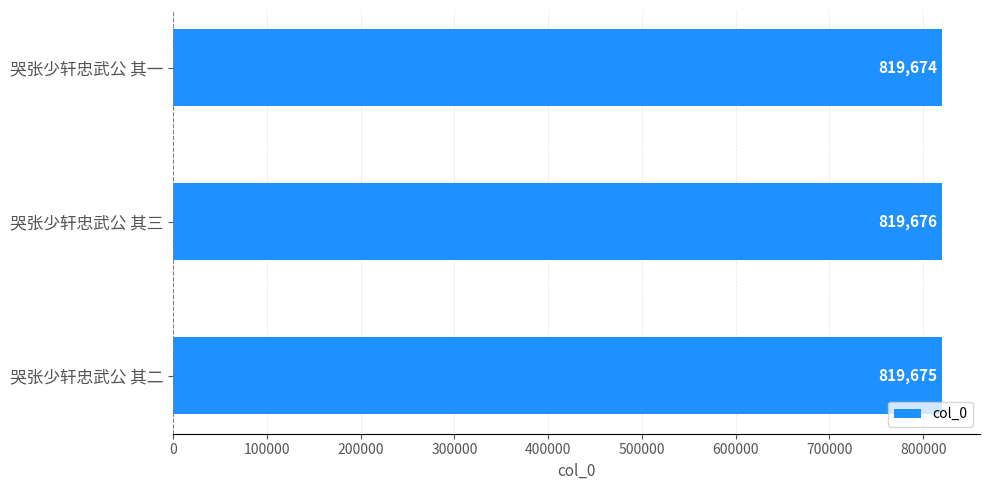

The chart shows a value of 1399714 at 哭张少轩忠武公 其三. True or false?

False